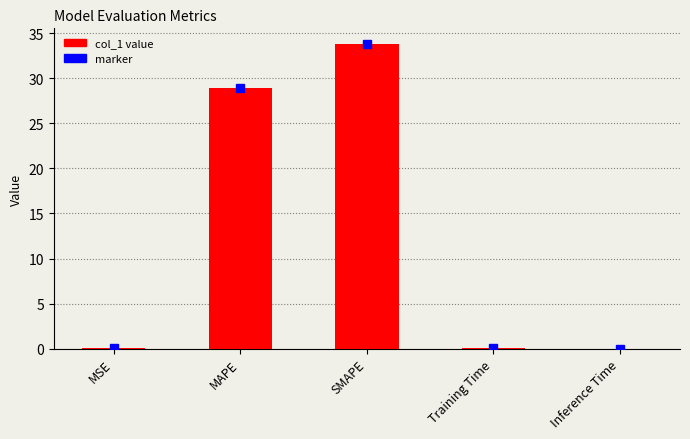

True or false: the data shows 0.0 at Training Time.

True